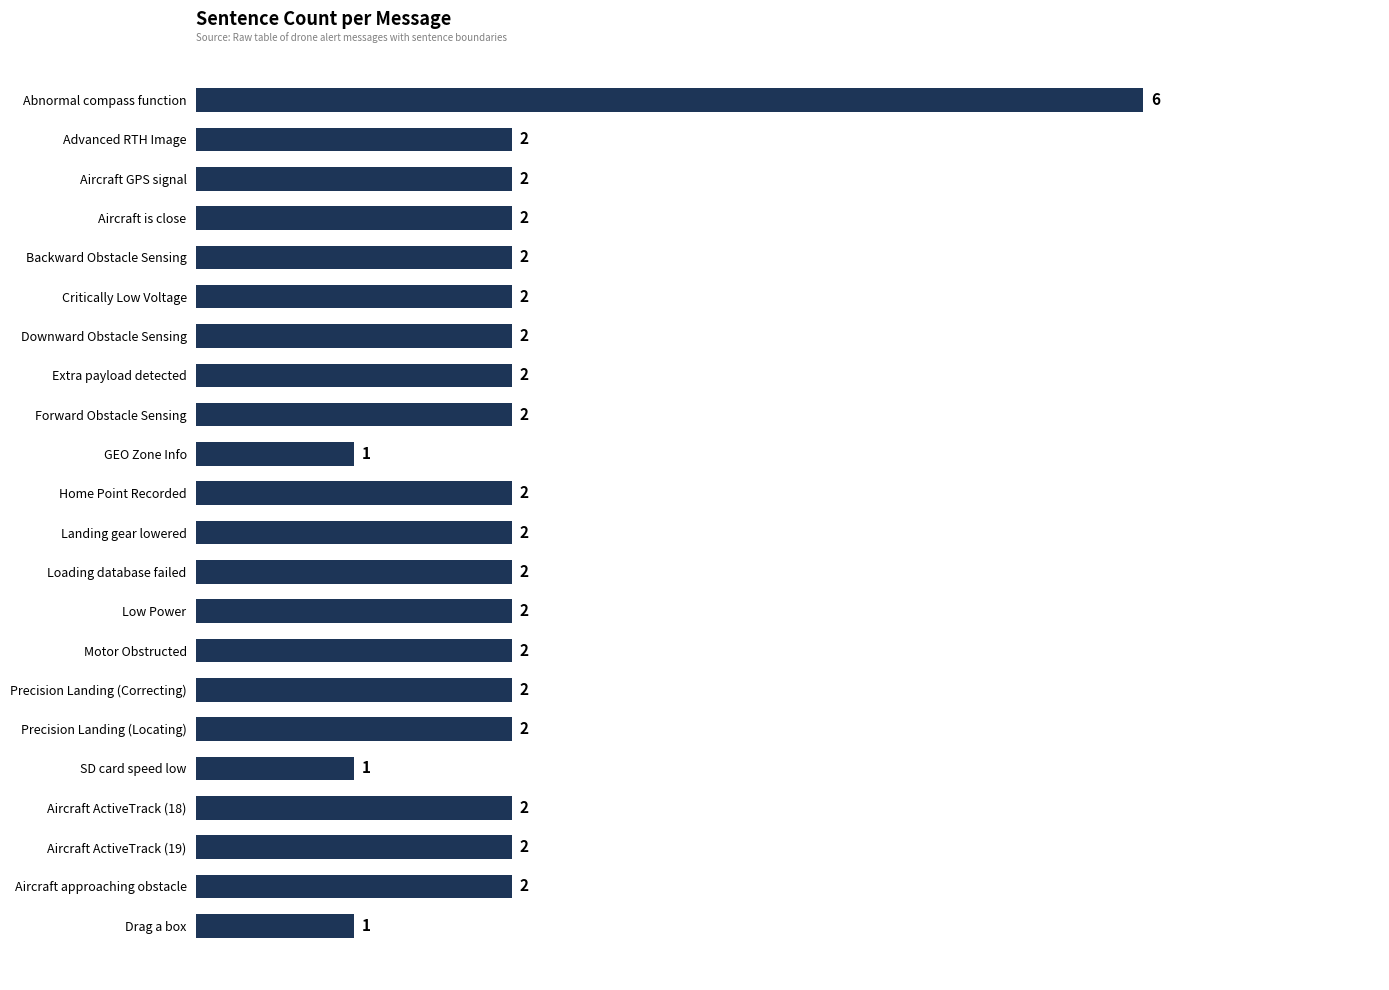

The chart shows a value of 3 at Aircraft is close. True or false?

False